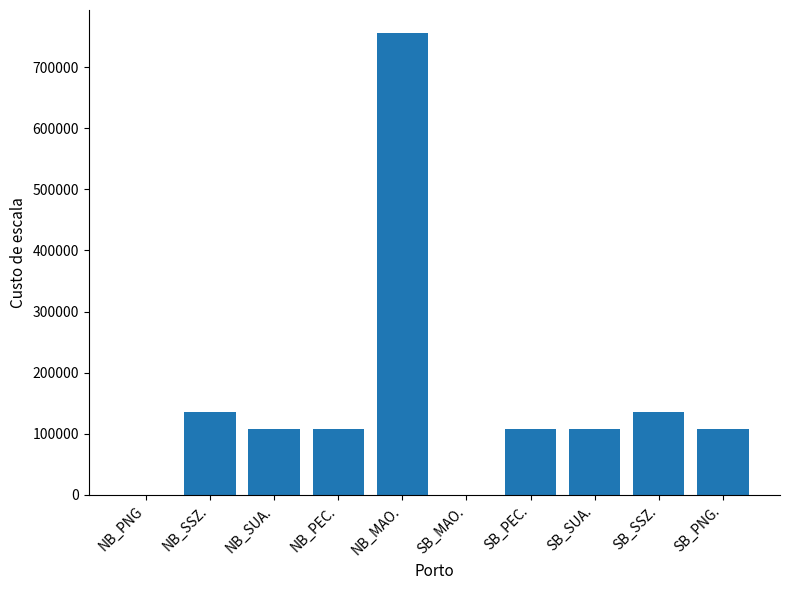

At which category does the chart reach its peak across all series?

NB_MAO.